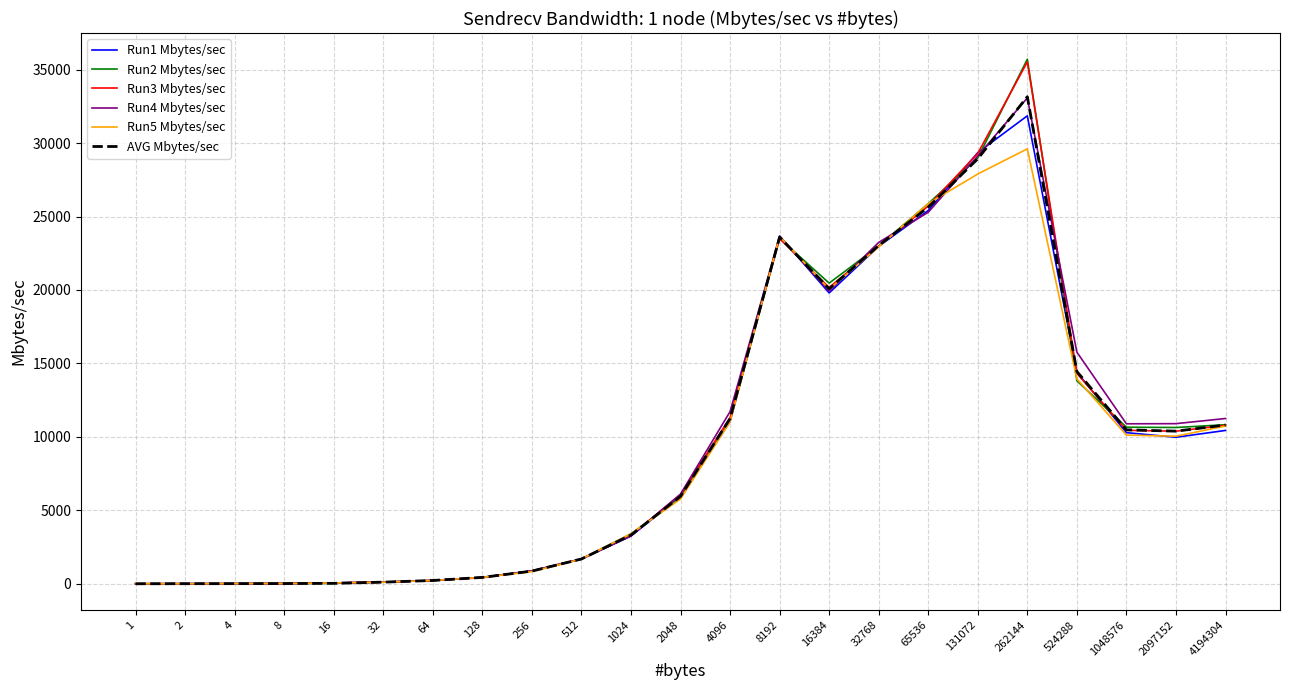

At which category is the sum across all series the highest?

262144